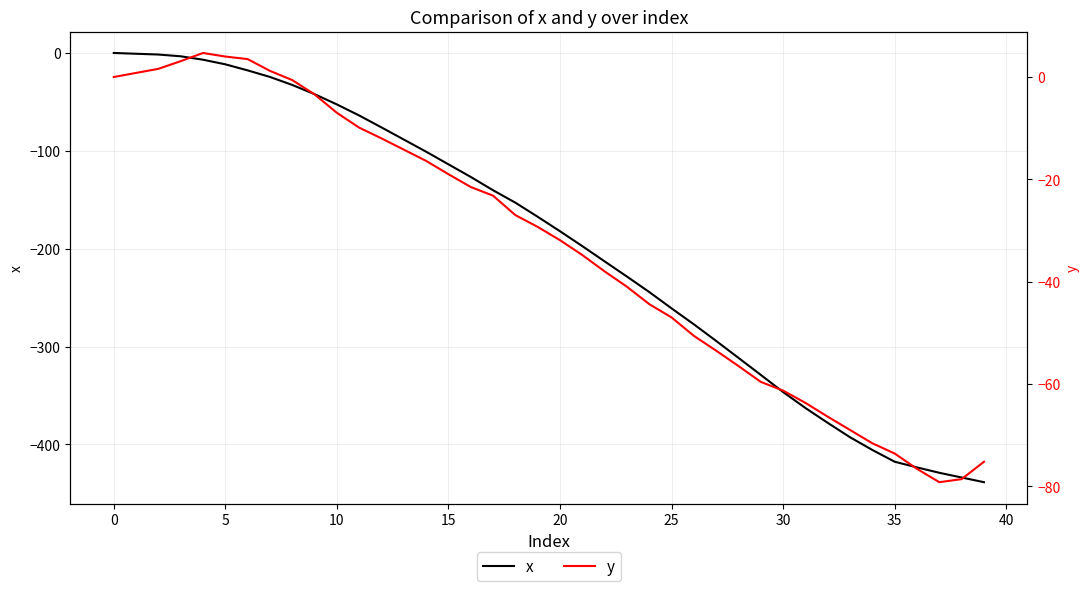

True or false: x and y cross at least once.

False